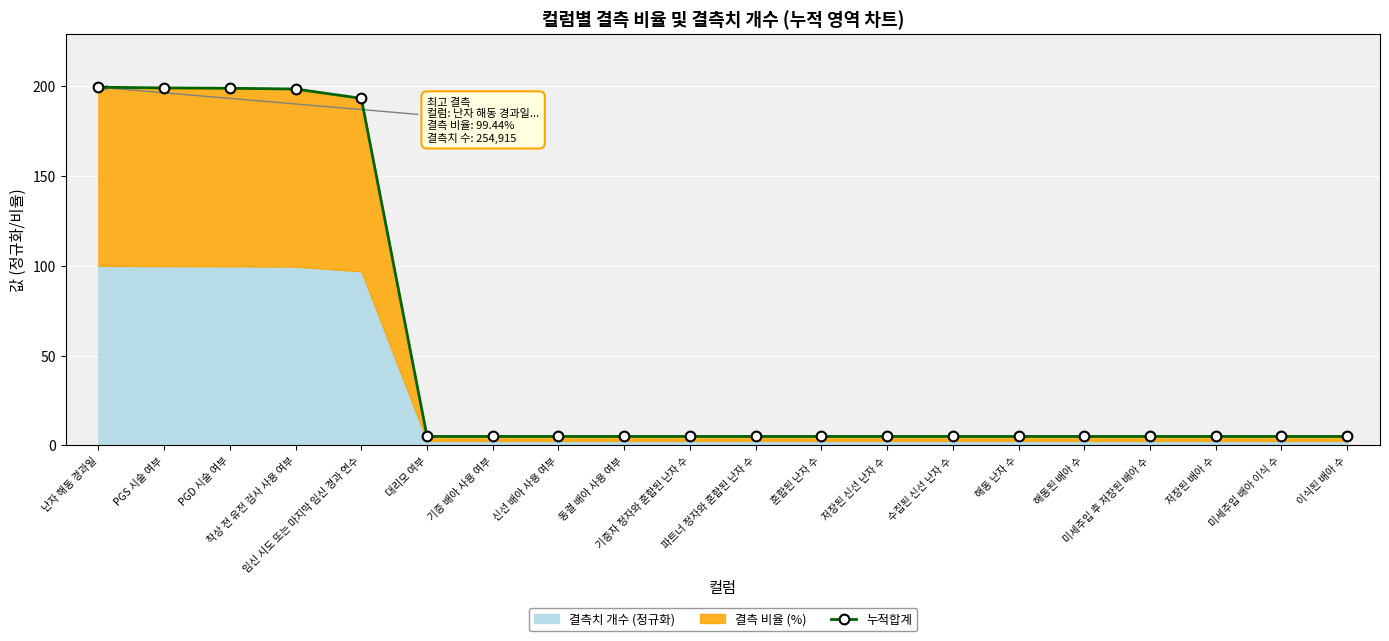

True or false: the data shows 8.1 at 해동된 배아 수.

False